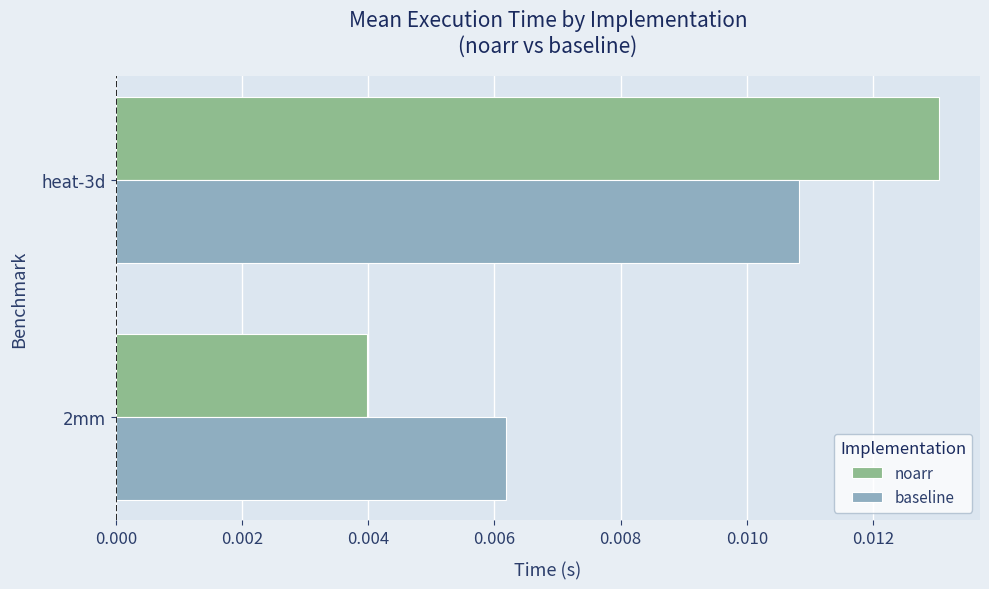

Between 2mm and heat-3d, which series saw the biggest shift?

noarr